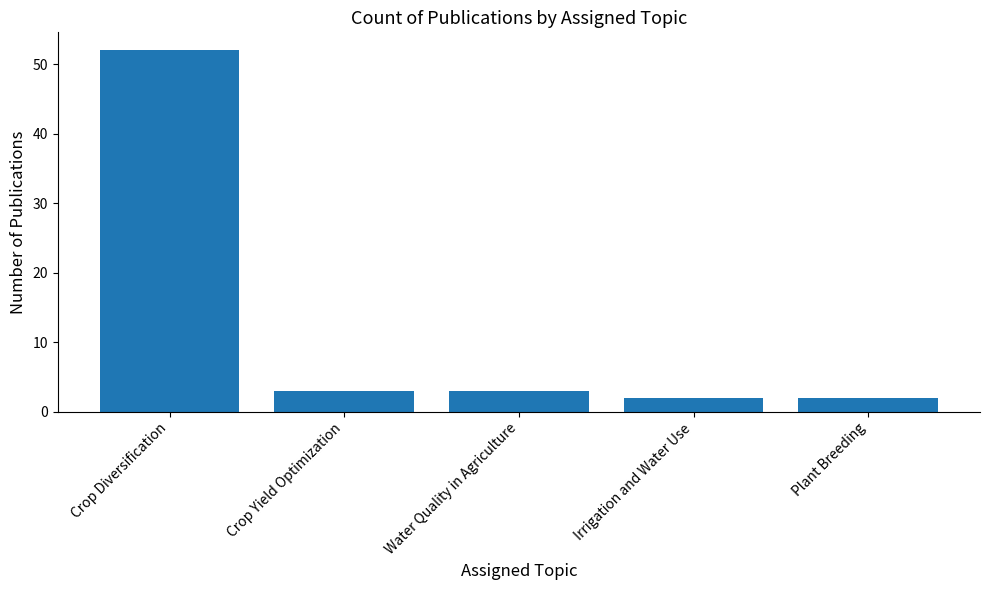

What is the greatest value displayed?

52